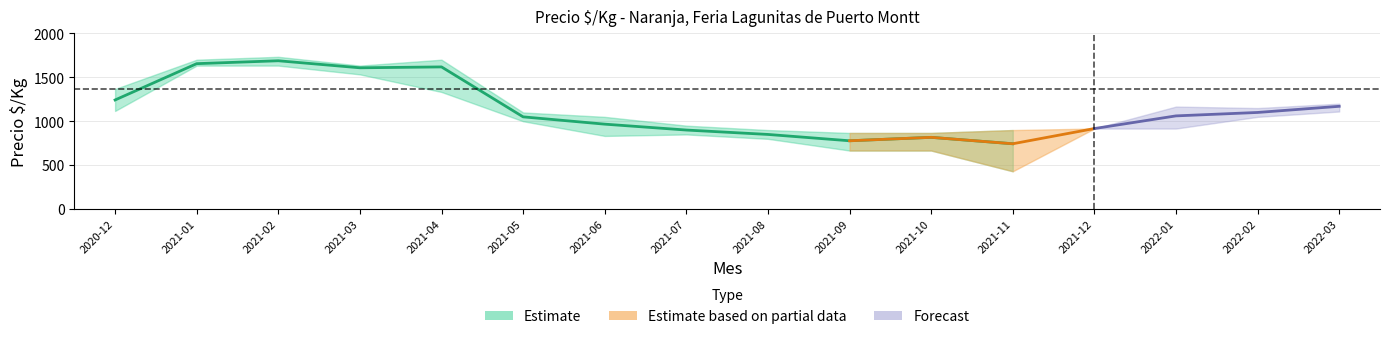

What is the label of the 7th point from the right?

2021-09